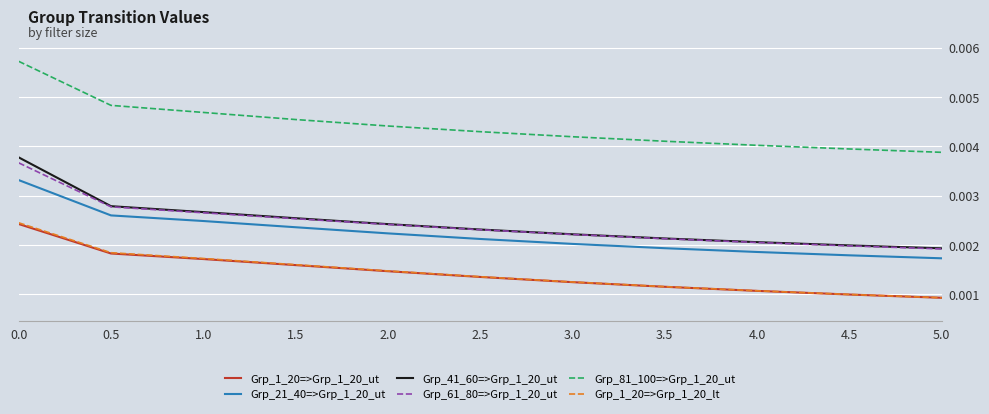

Which series has the largest total across all categories?

Grp_81_100=>Grp_1_20_ut